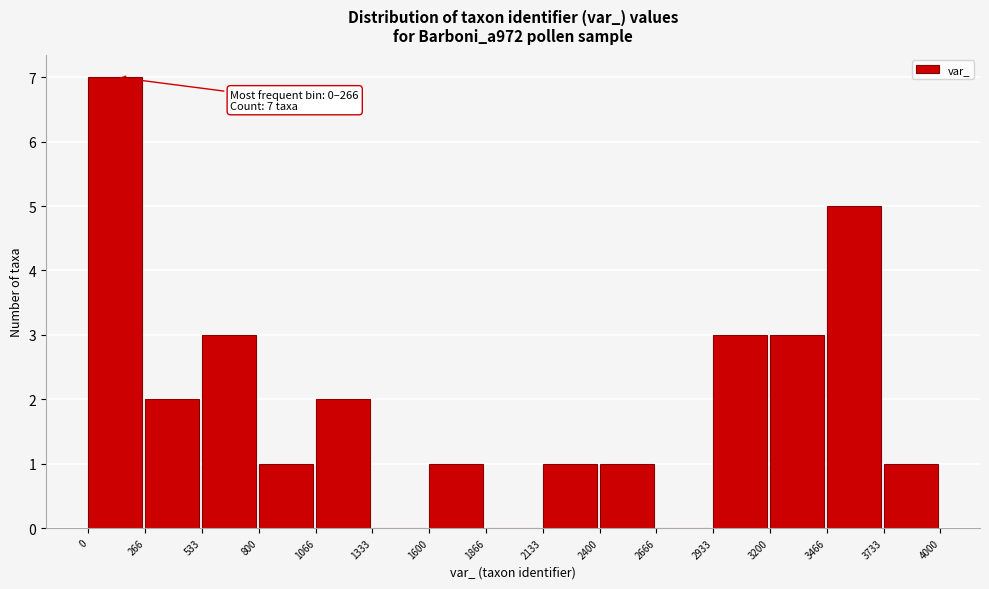

Which range on the x-axis has the tallest bar?

0 to 266